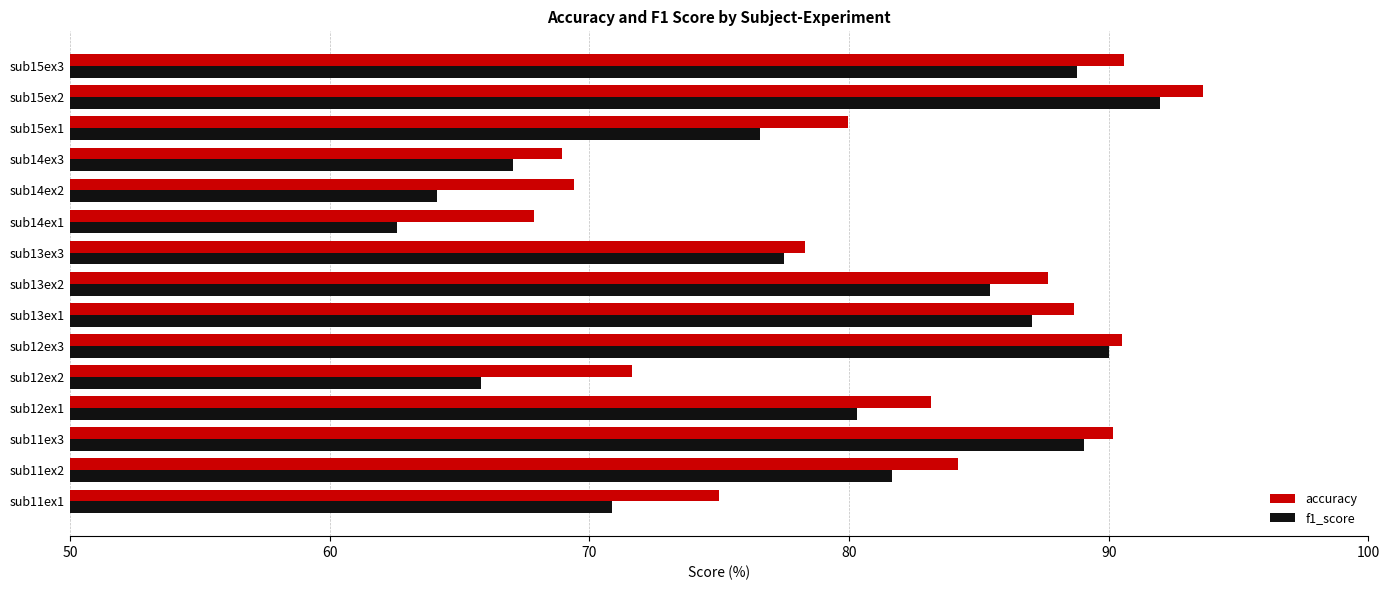

What is the lowest value of the f1_score series?

62.6